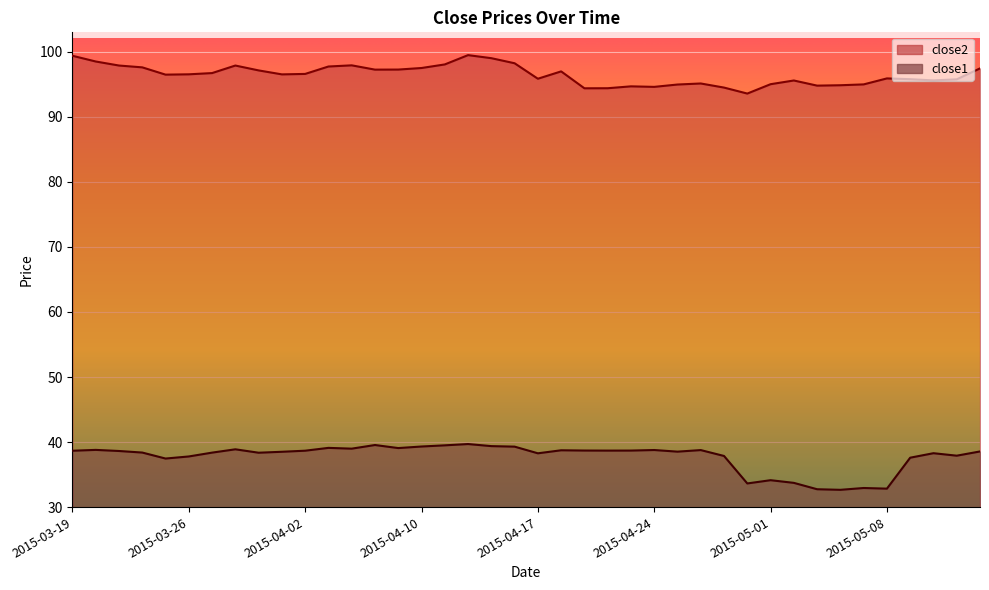

What is the label of the 26th point from the left?

2015-04-24